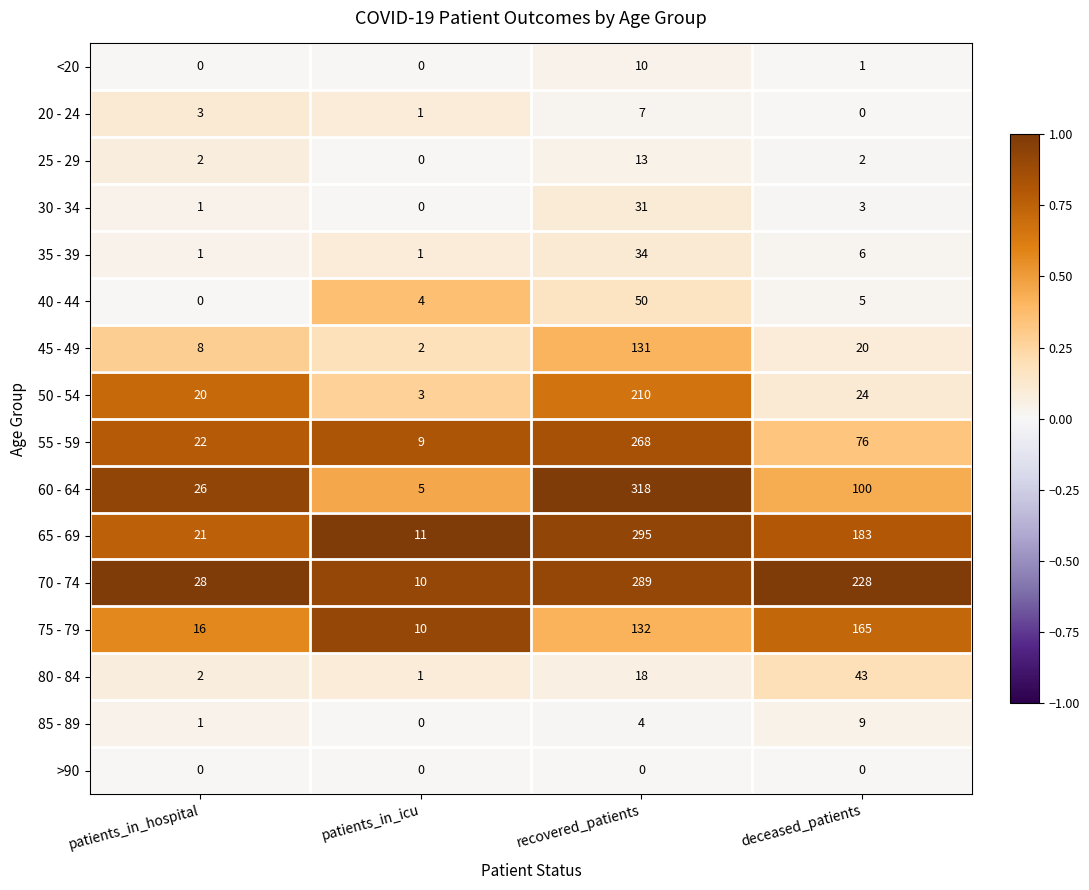

At which label is 45 - 49 closest to 66?

deceased_patients